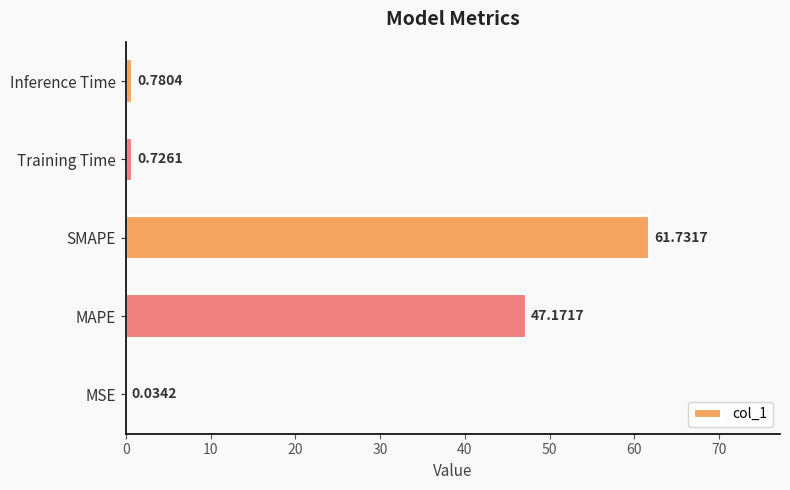

What is the sum of all values?

110.4